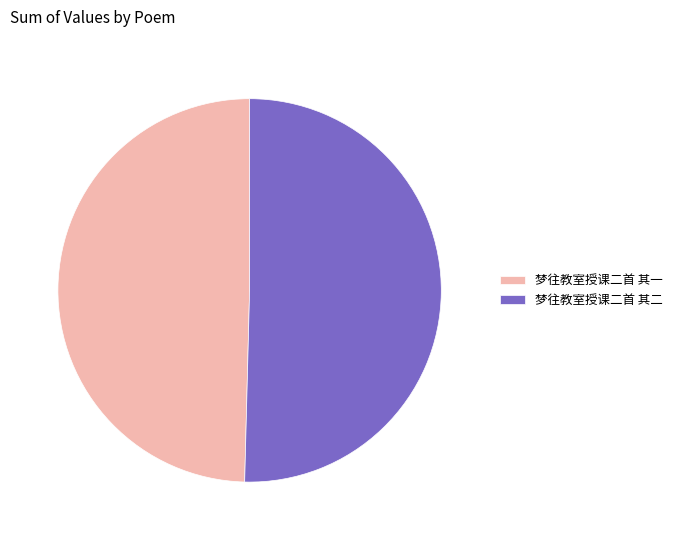

Is there a majority slice in this chart?

Yes